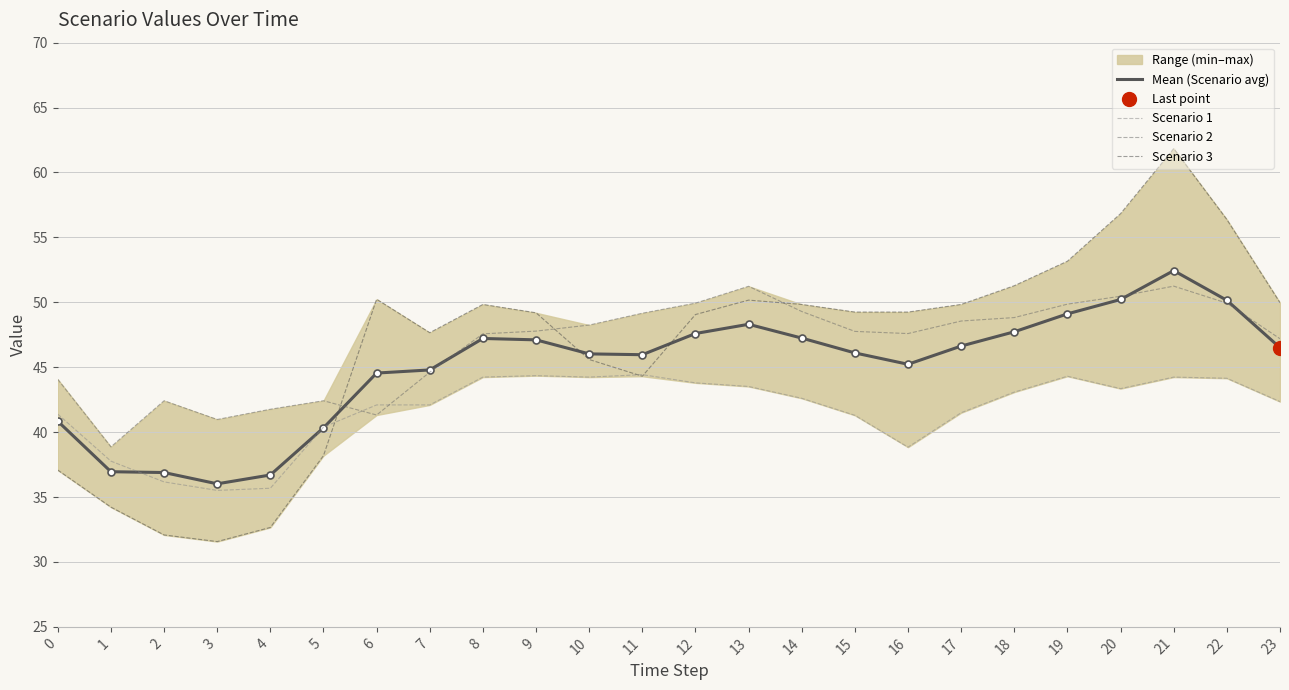

How many values in the Scenario 3 series exceed 49?

15